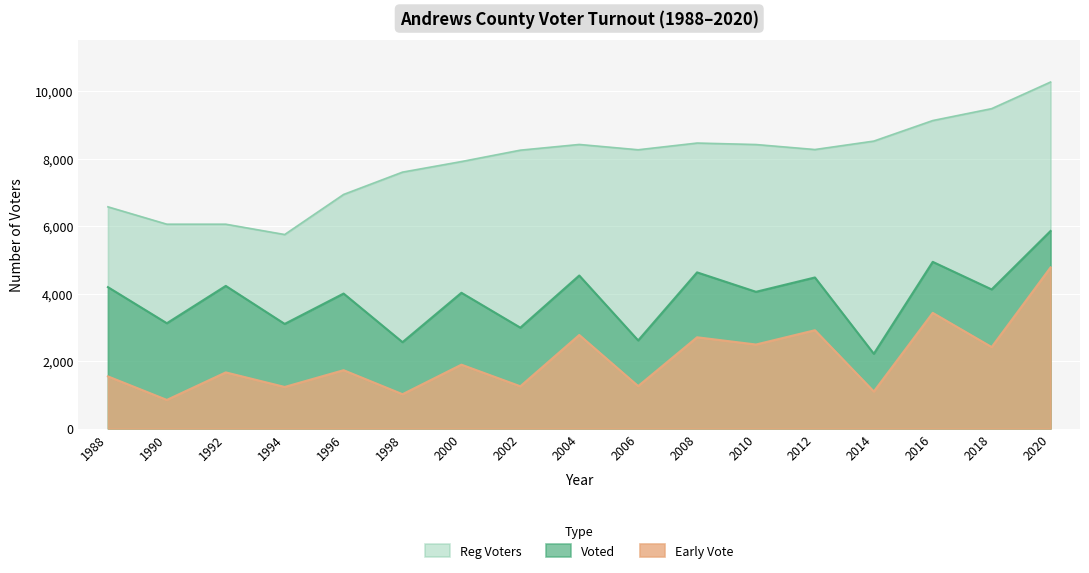

True or false: Reg Voters has more than 2 interior local peaks.

False